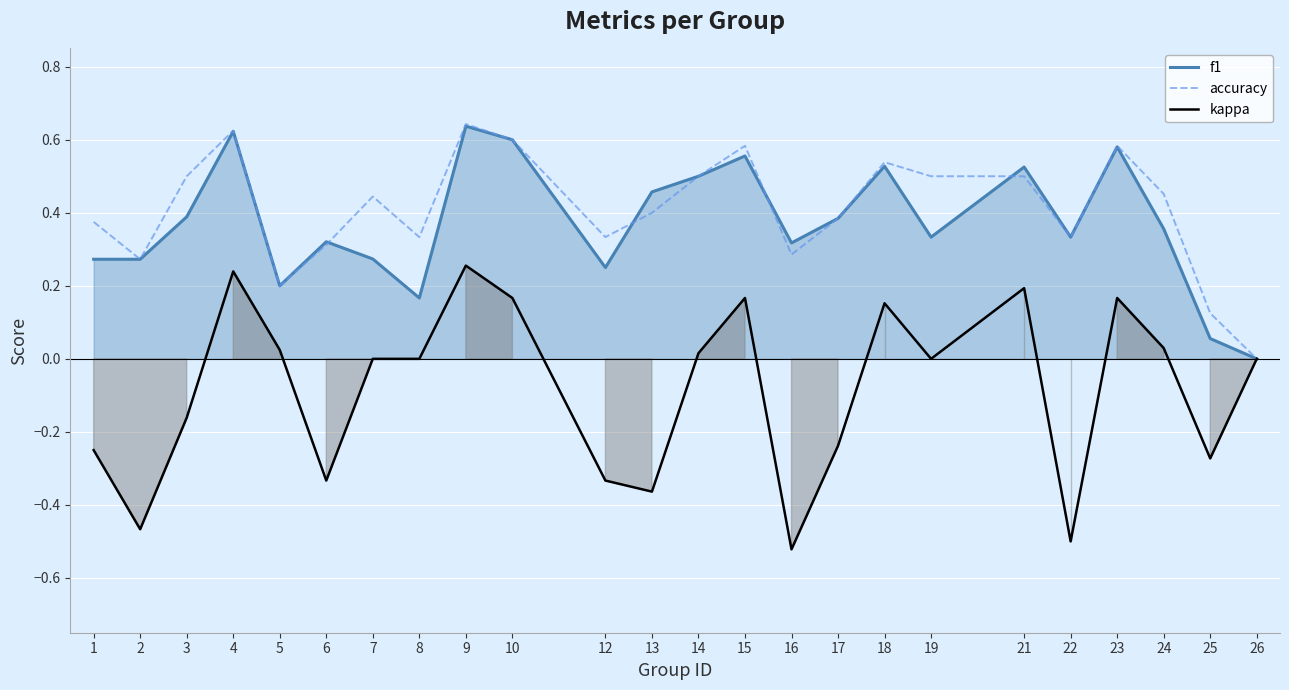

What is the difference between the maximum and second lowest values in the f1 series?

0.6